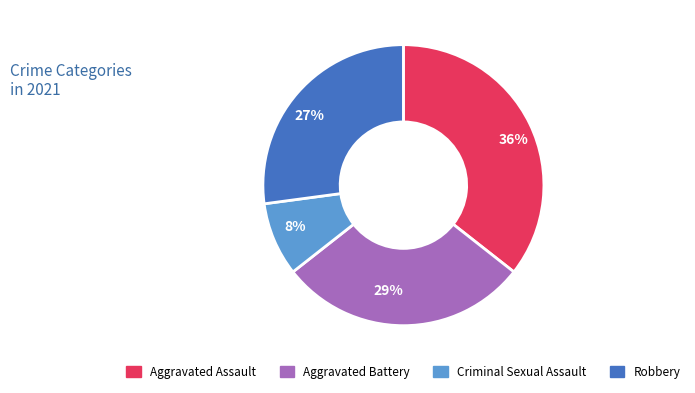

Is there any slice that represents more than half of the pie?

No